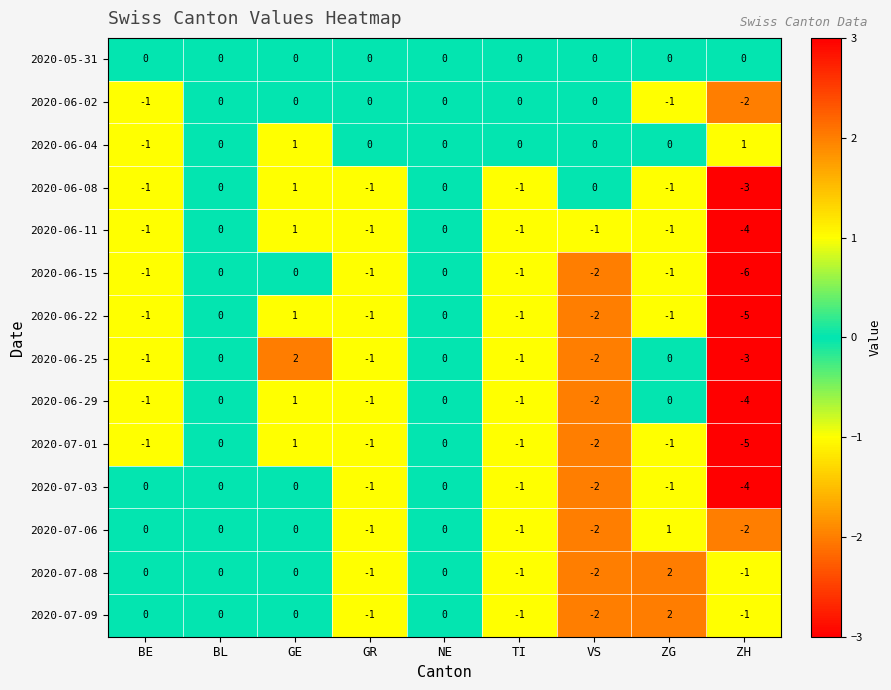

What is the difference between the maximum and minimum values in the 2020-06-25 series?

5